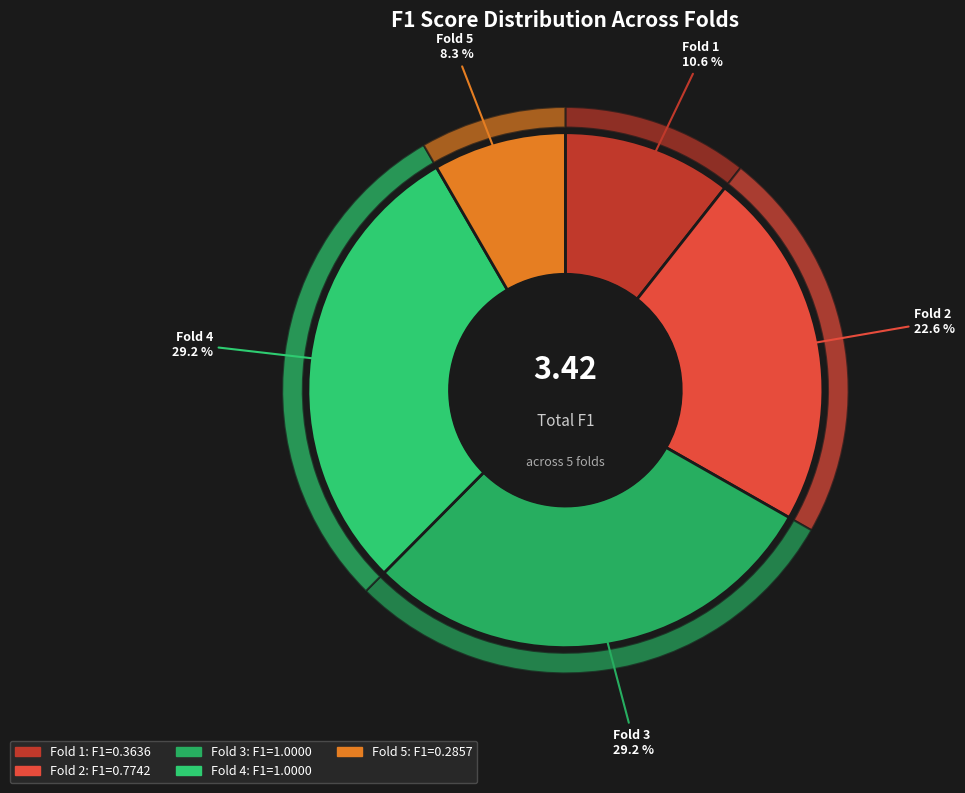

Is there any slice that represents more than half of the pie?

No